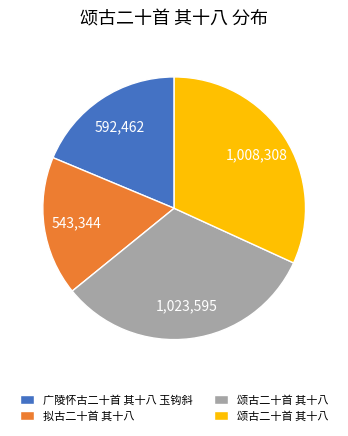

Is there a majority slice in this chart?

No